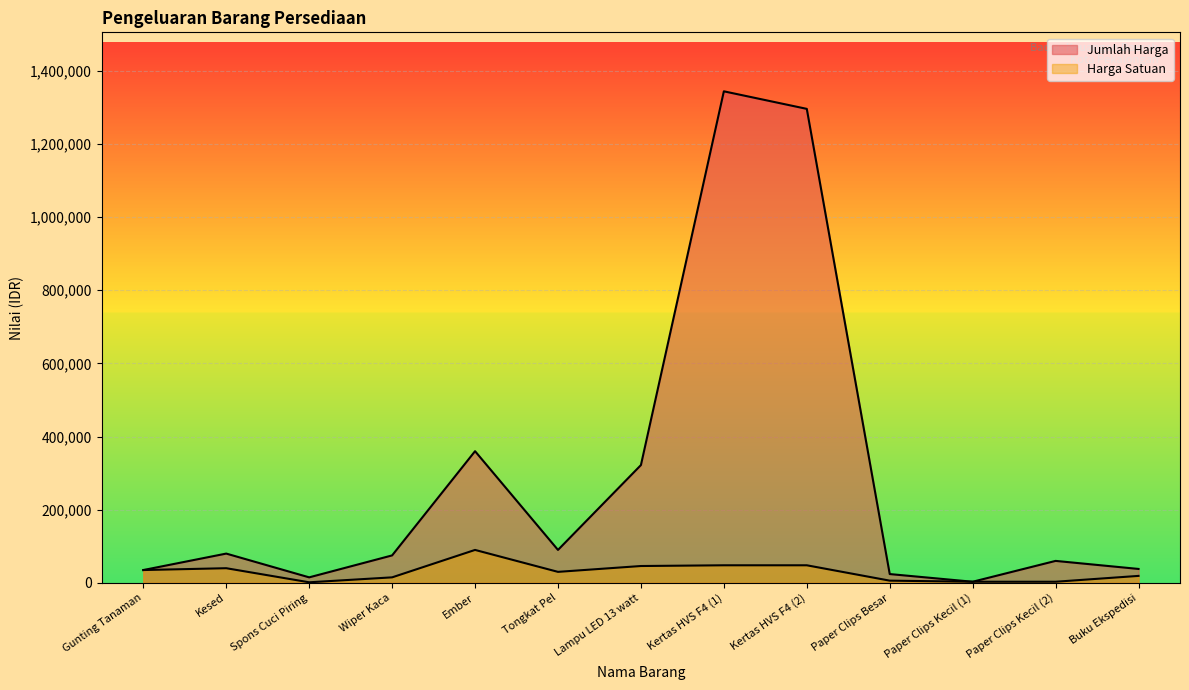

What is the label of the 8th point from the right?

Tongkat Pel